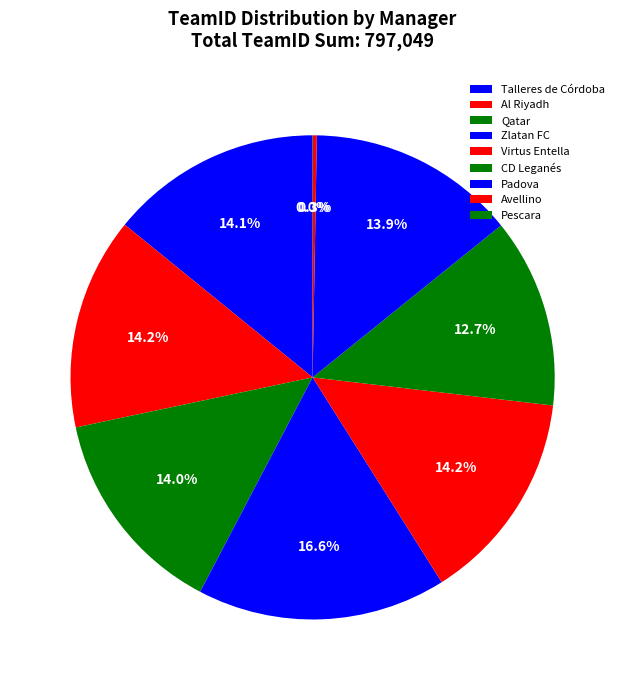

What percentage is the Al Riyadh slice, to the nearest percent?

14%